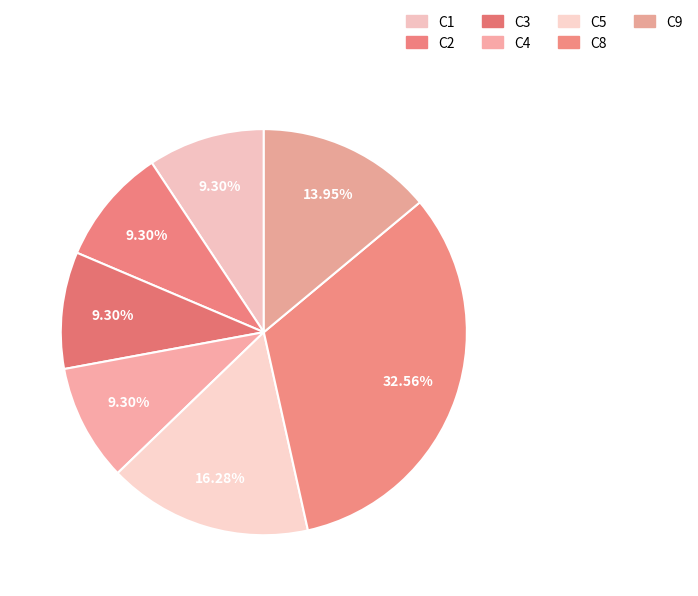

Count the number of slices in the pie.

7